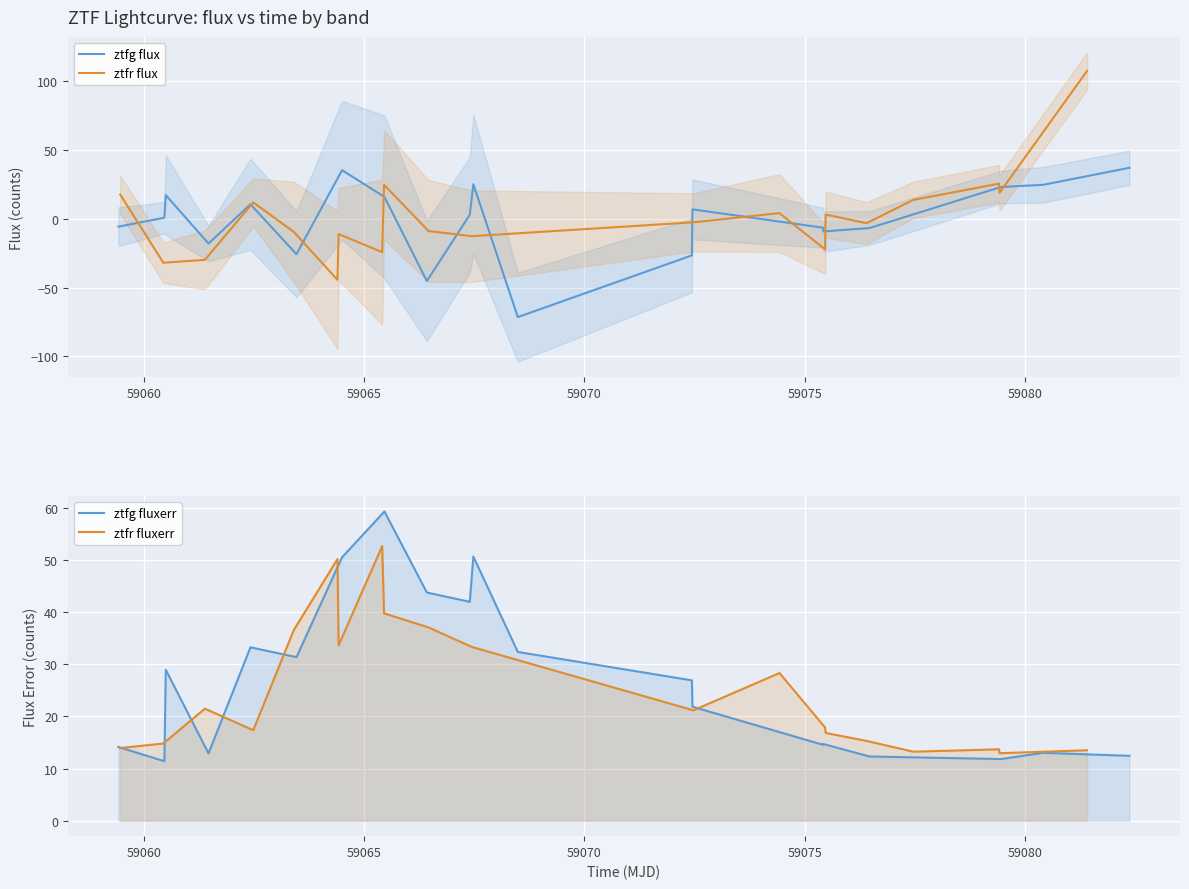

What is the minimum value for ztfg flux?

-71.4